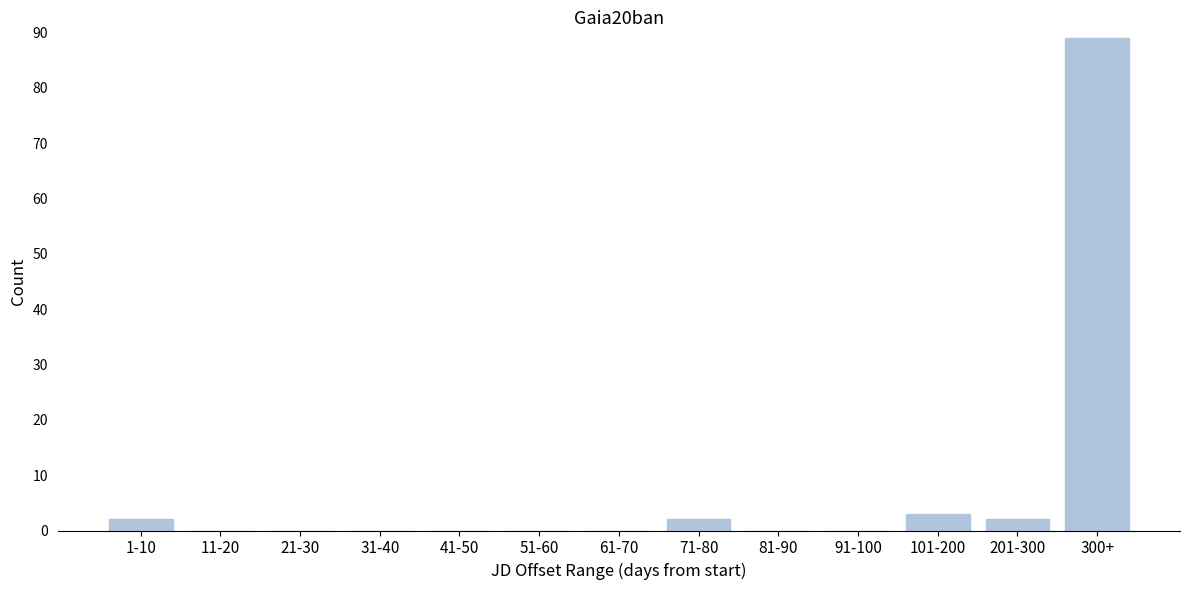

Reading left to right, list all the values displayed in this chart.

1-10=2	11-20=0	21-30=0	31-40=0	41-50=0	51-60=0	61-70=0	71-80=2	81-90=0	91-100=0	101-200=3	201-300=2	300+=89